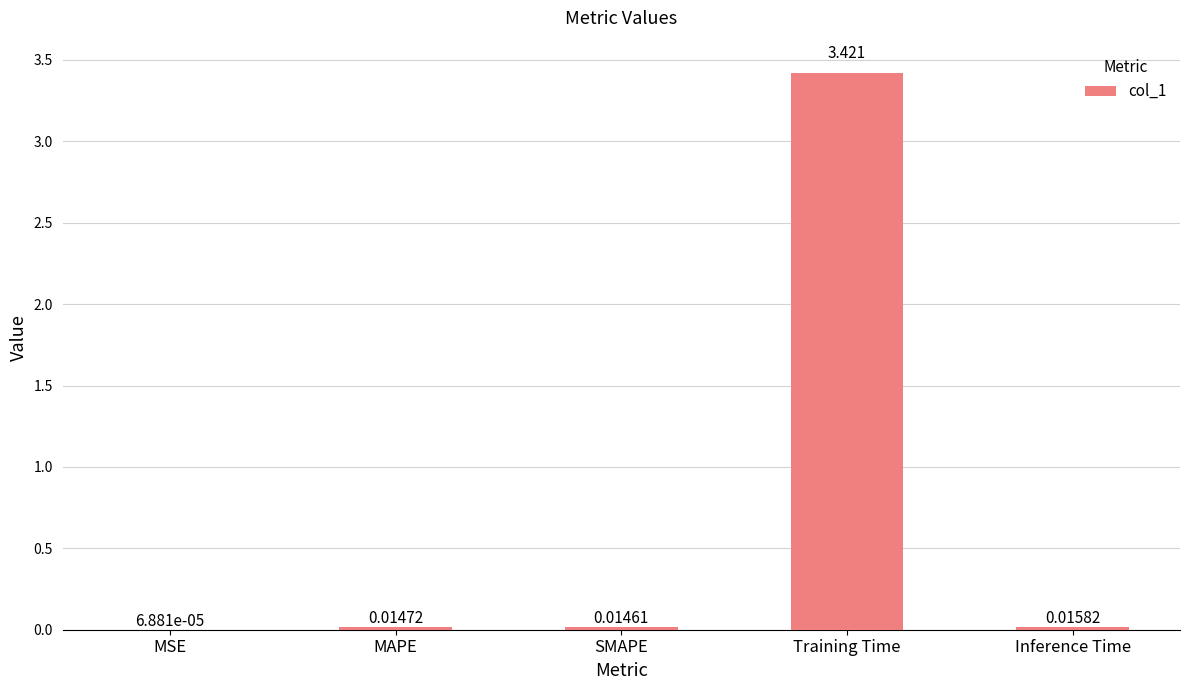

Which category has the highest value across all series?

Training Time